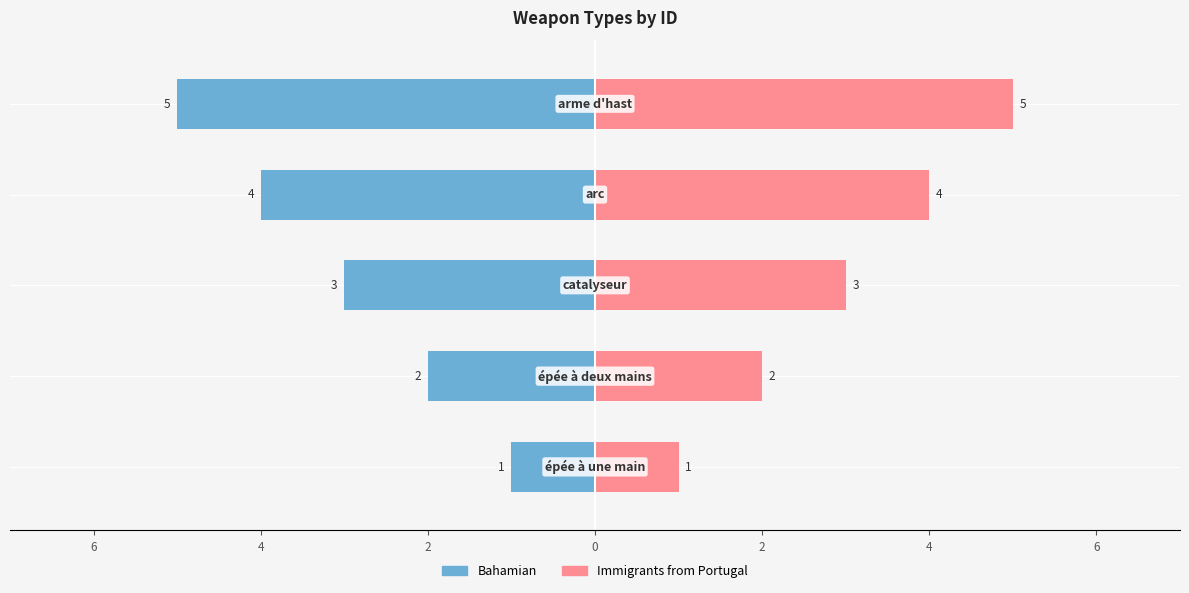

How many Immigrants from Portugal values are between 2 and 4?

3